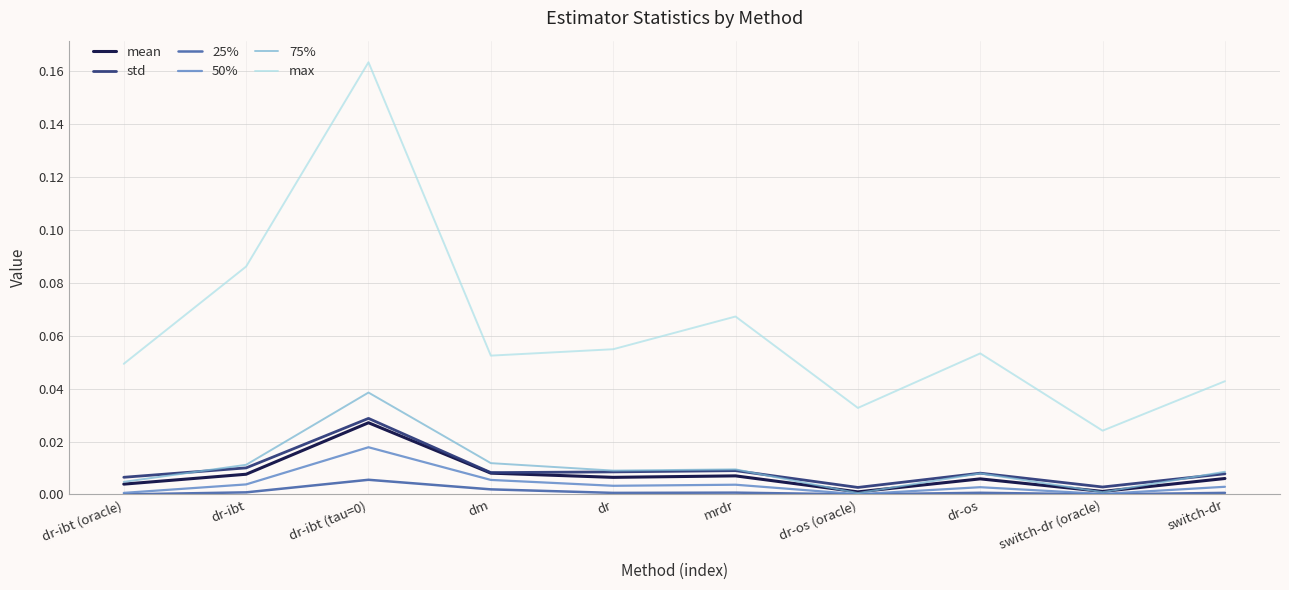

True or false: max and 50% intersect in this chart.

False